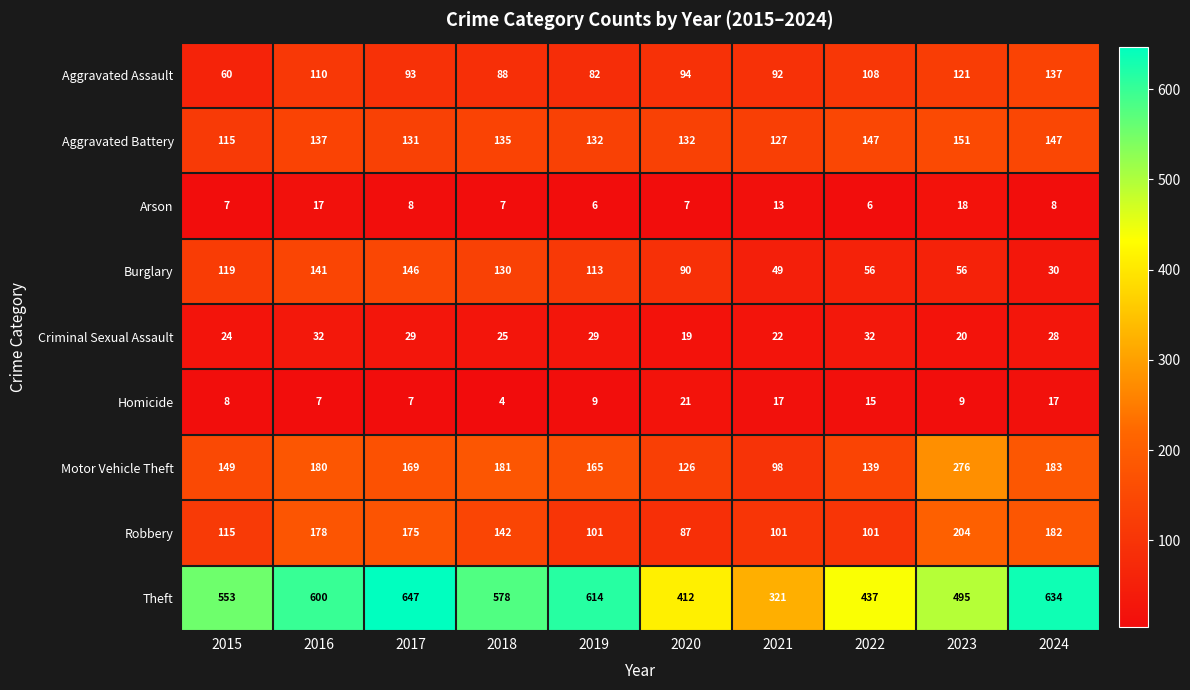

At which label is Criminal Sexual Assault closest to 25?

2018